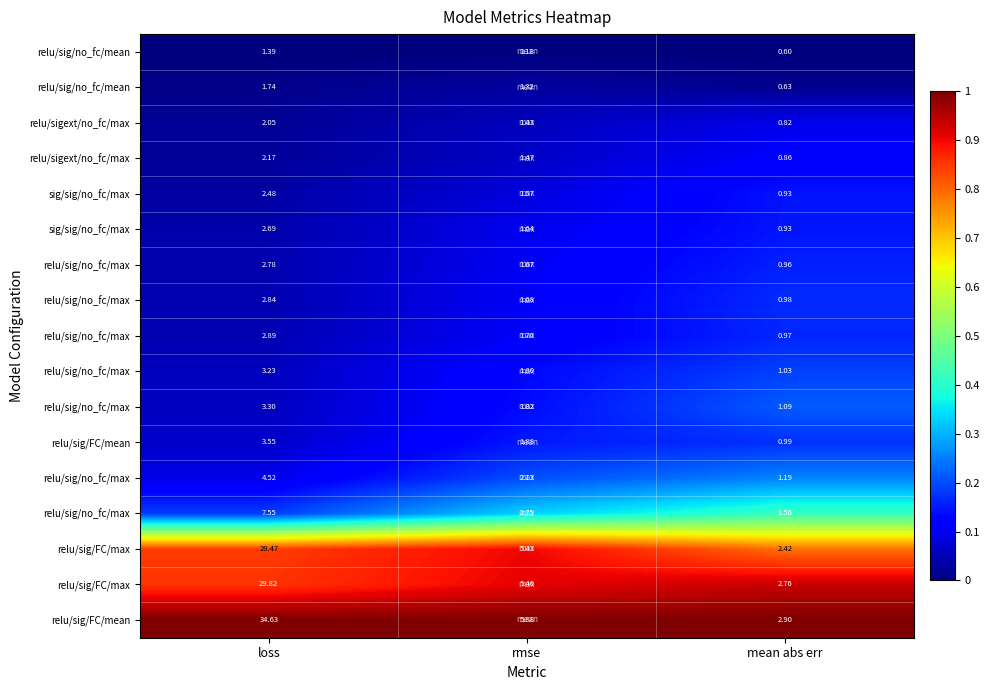

How many series are shown in this chart?

17